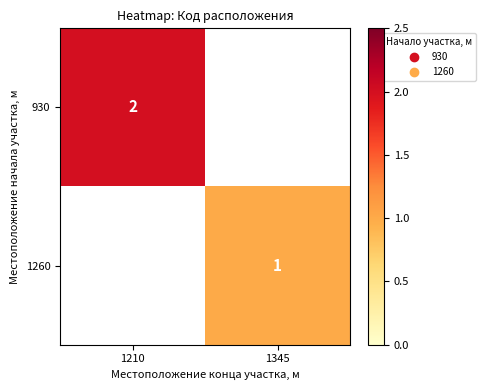

Is the value of 1260 at 1345 greater than the value of 930 at 1210?

No